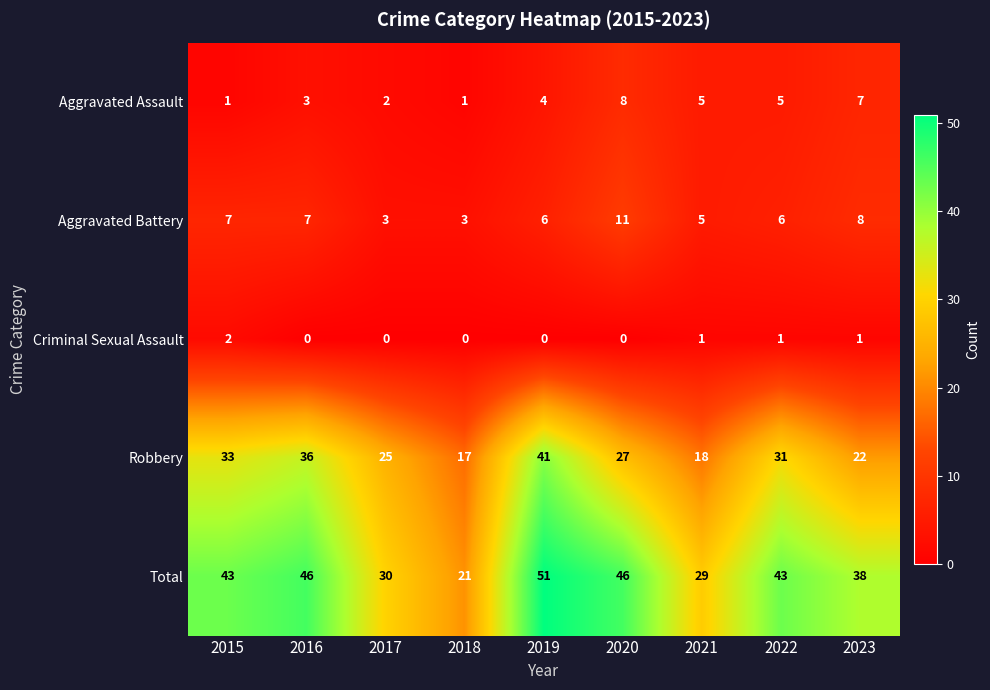

At how many categories does at least one series exceed 23?

8